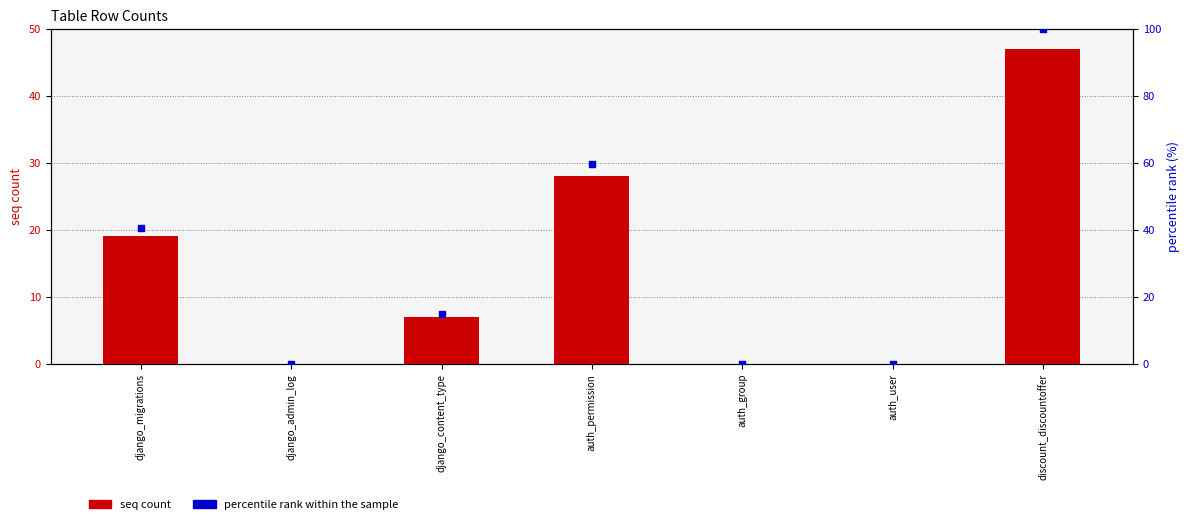

At how many categories does at least one series exceed 54?

2